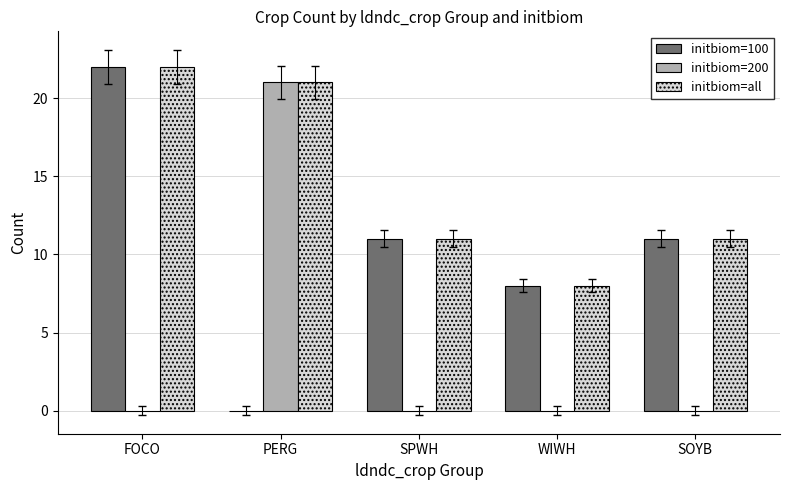

What is the maximum value for initbiom=200?

21